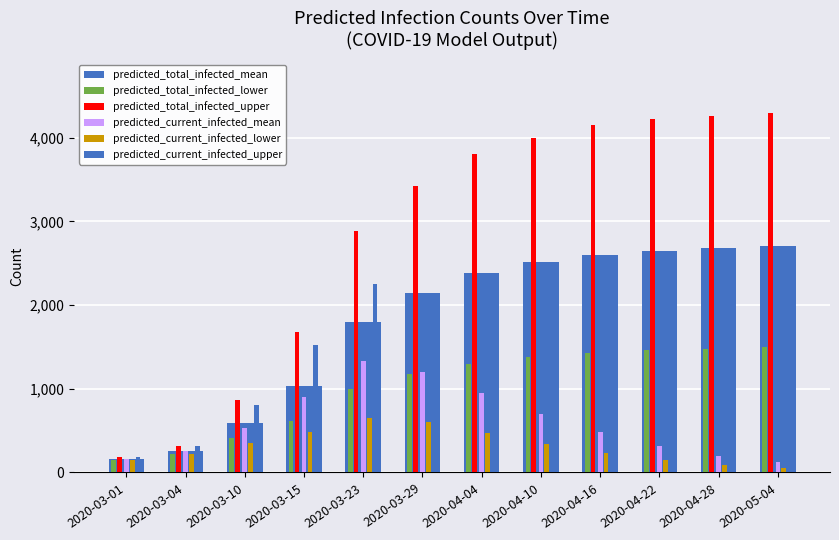

Is it true that predicted_current_infected_lower equals 220 at 2020-03-04?

True